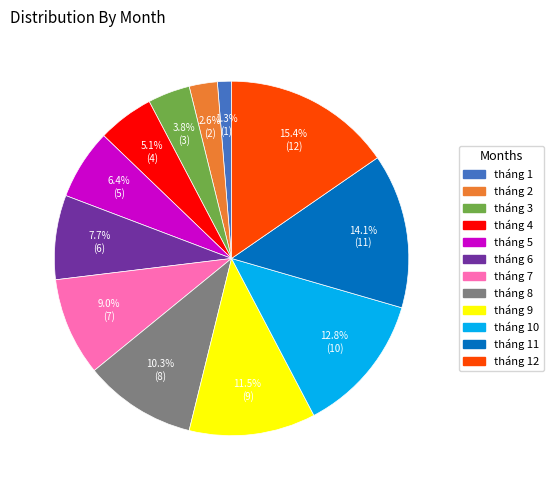

What portion of the pie excludes tháng 4?

94.9%